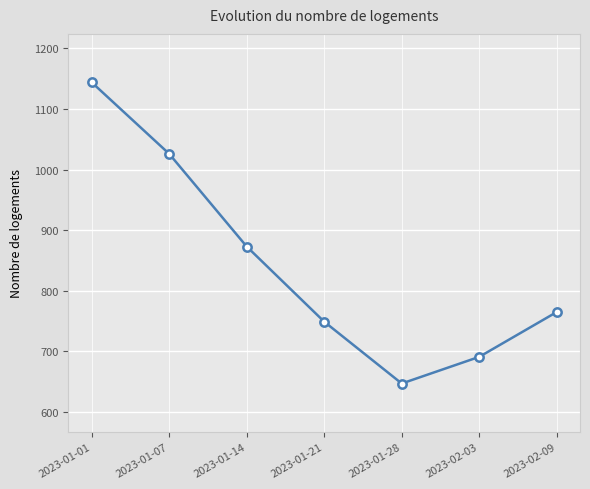

What is the minimum value shown in the chart?

647